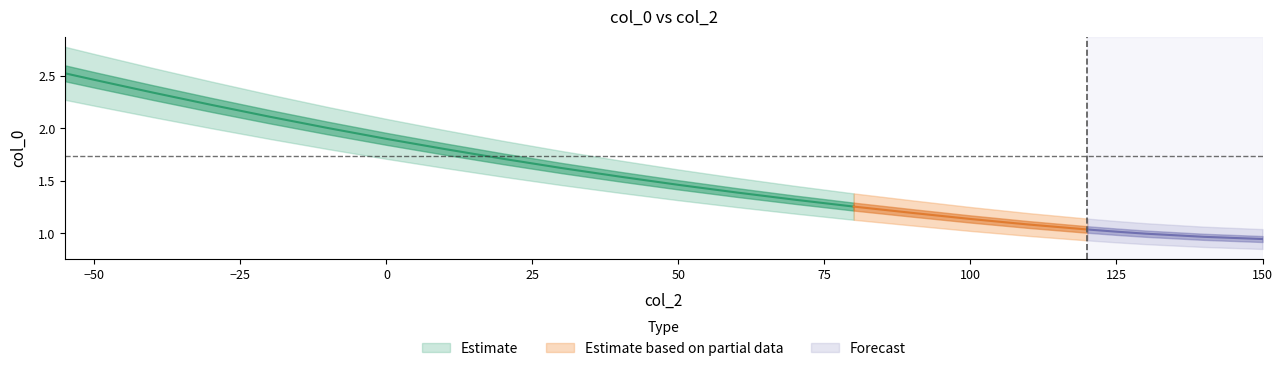

What is the greatest value displayed?

2.5